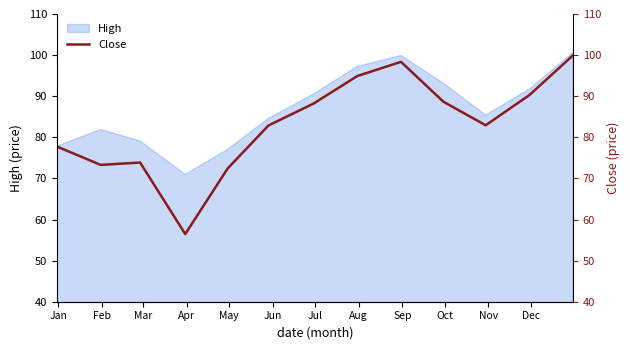

Is it true that the value at Nov is 116.1?

False